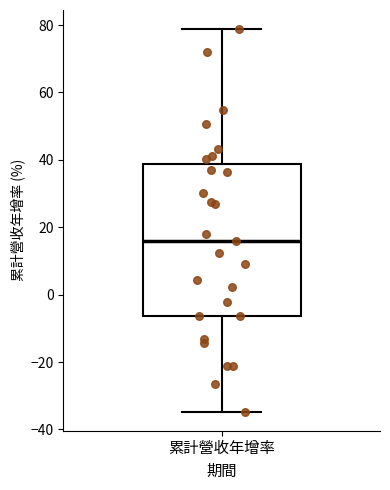

Transcribe this box plot: give where the median line is, the range the box spans, and where the two whiskers end, as read against the y-axis. The values are not printed on the chart, so give them approximately, as read against the axis.

median 16, box -6 to 38, whiskers -34 to 78